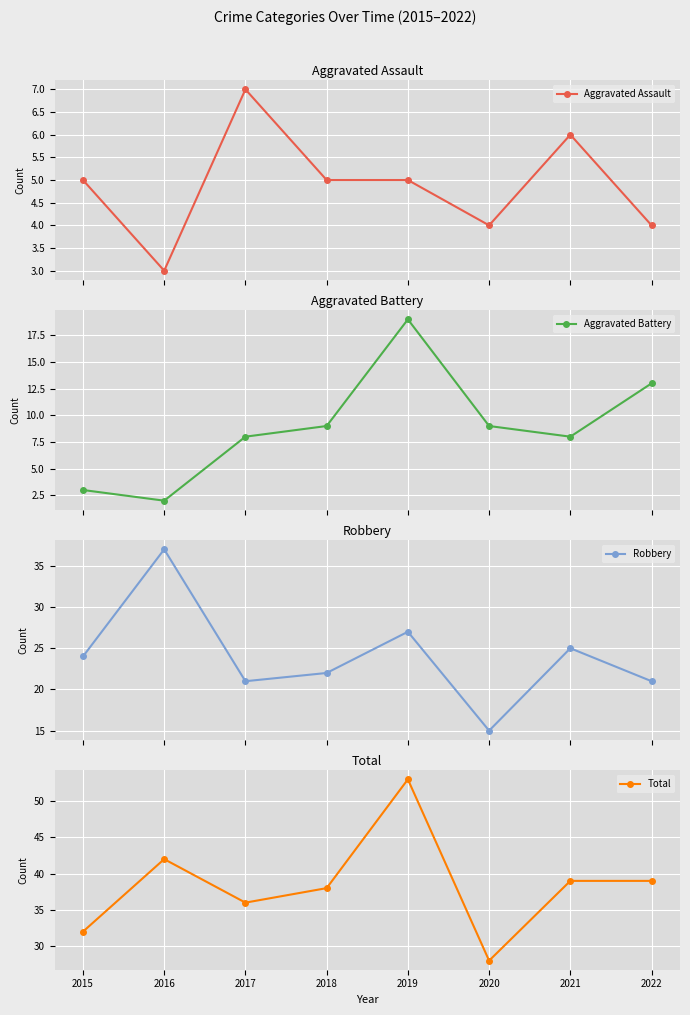

List the labels in order of Aggravated Battery value, largest first.

2019, 2022, 2018, 2020, 2017, 2021, 2015, 2016